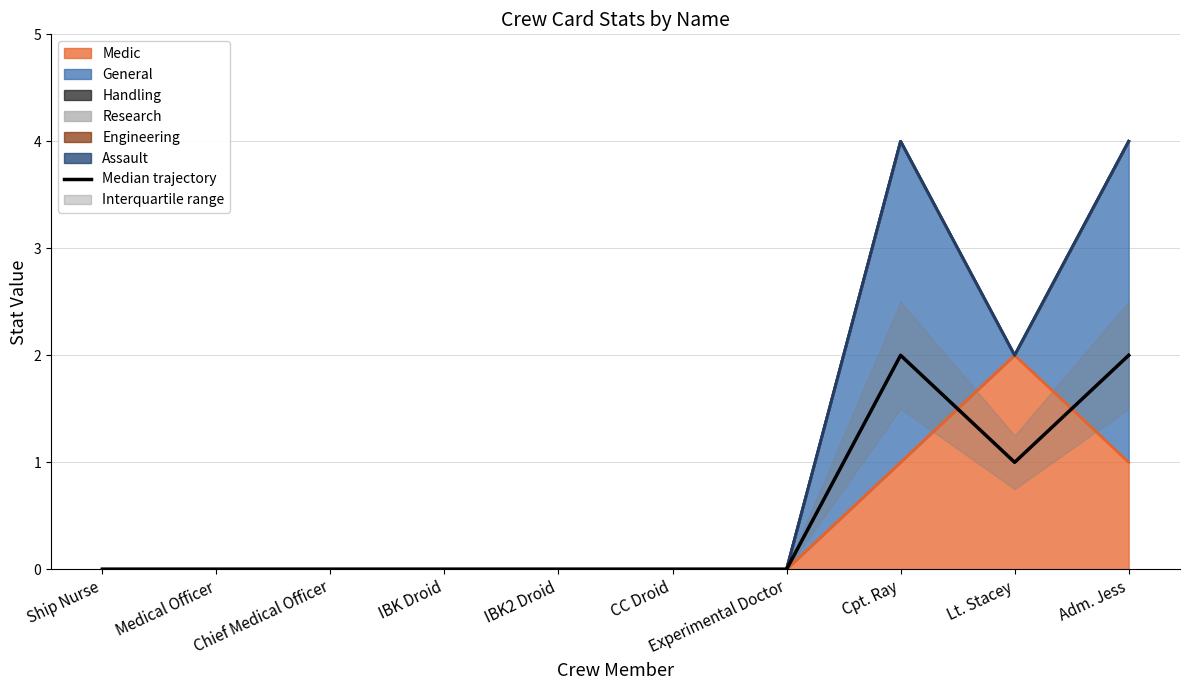

How many values are between 0 and 1?

8